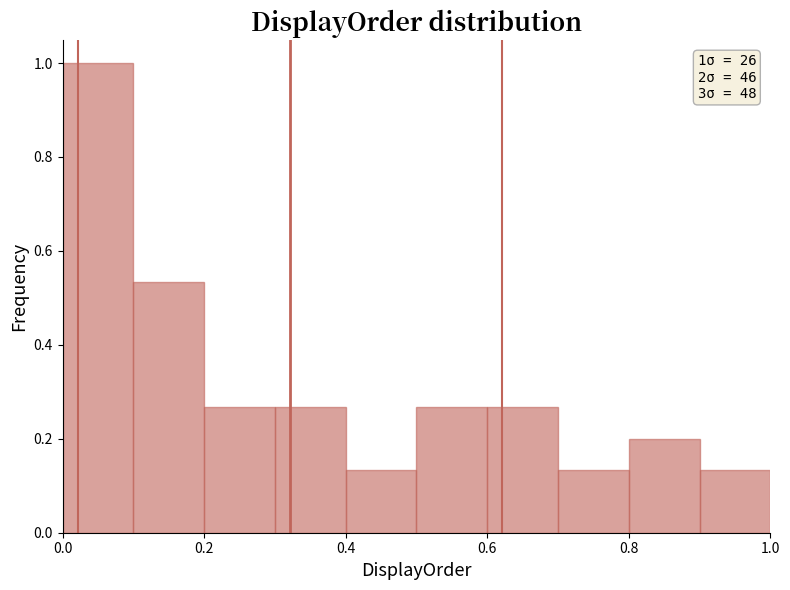

Over which range of the x-axis is the bar tallest?

0.0 to 0.1